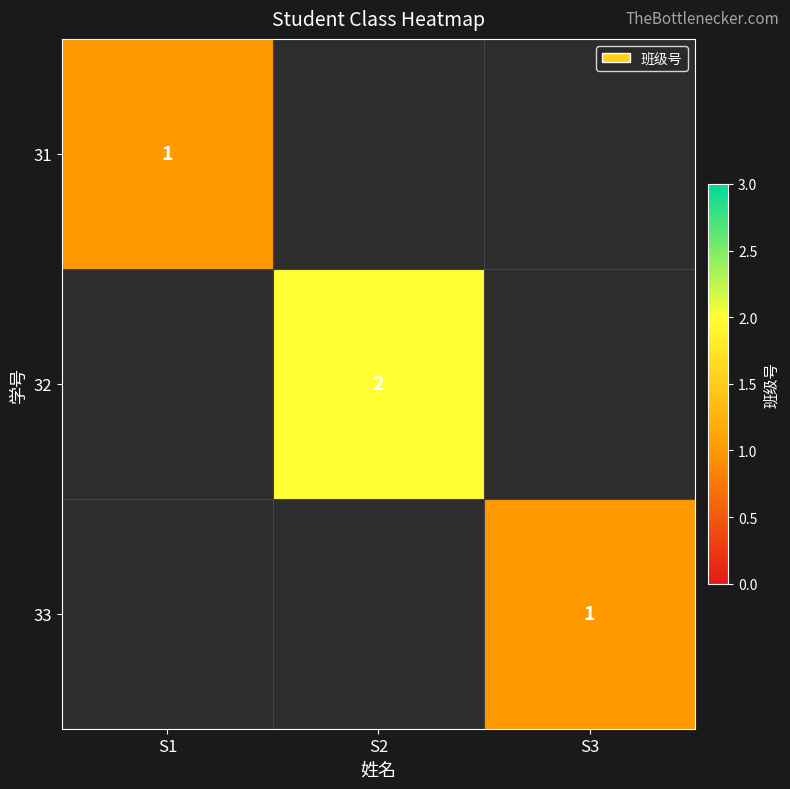

True or false: 33 has a value of 1 at S3.

True